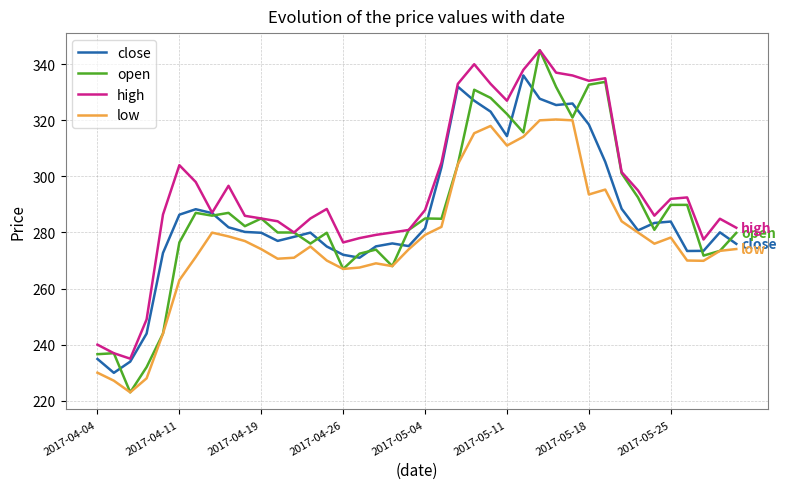

Which series has the largest range (max minus min)?

open